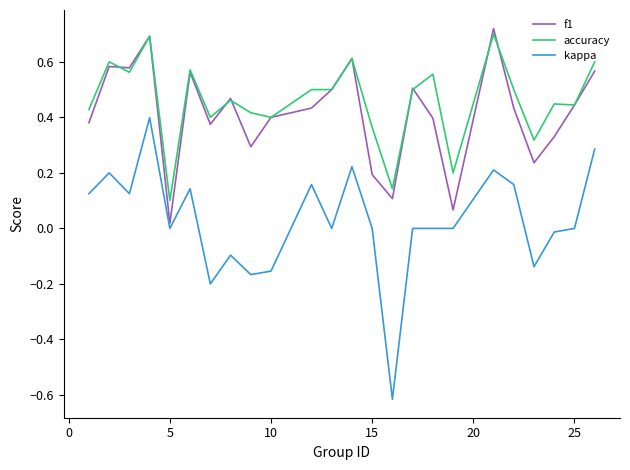

True or false: accuracy and f1 intersect in this chart.

True